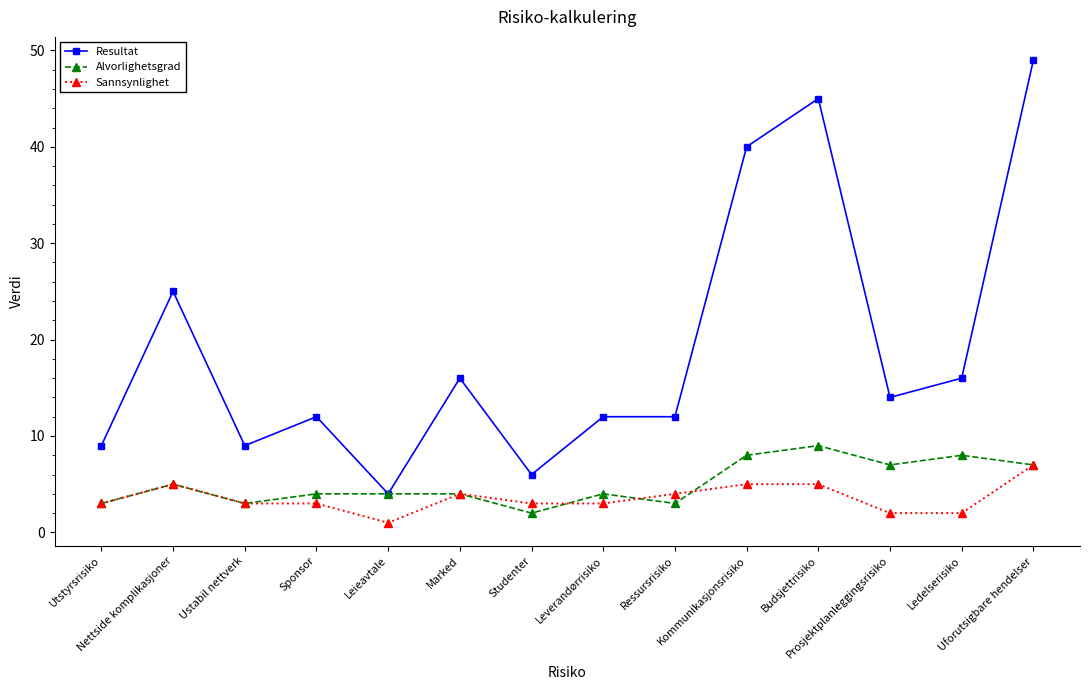

Which category has the highest value across all series?

Uforutsigbare hendelser